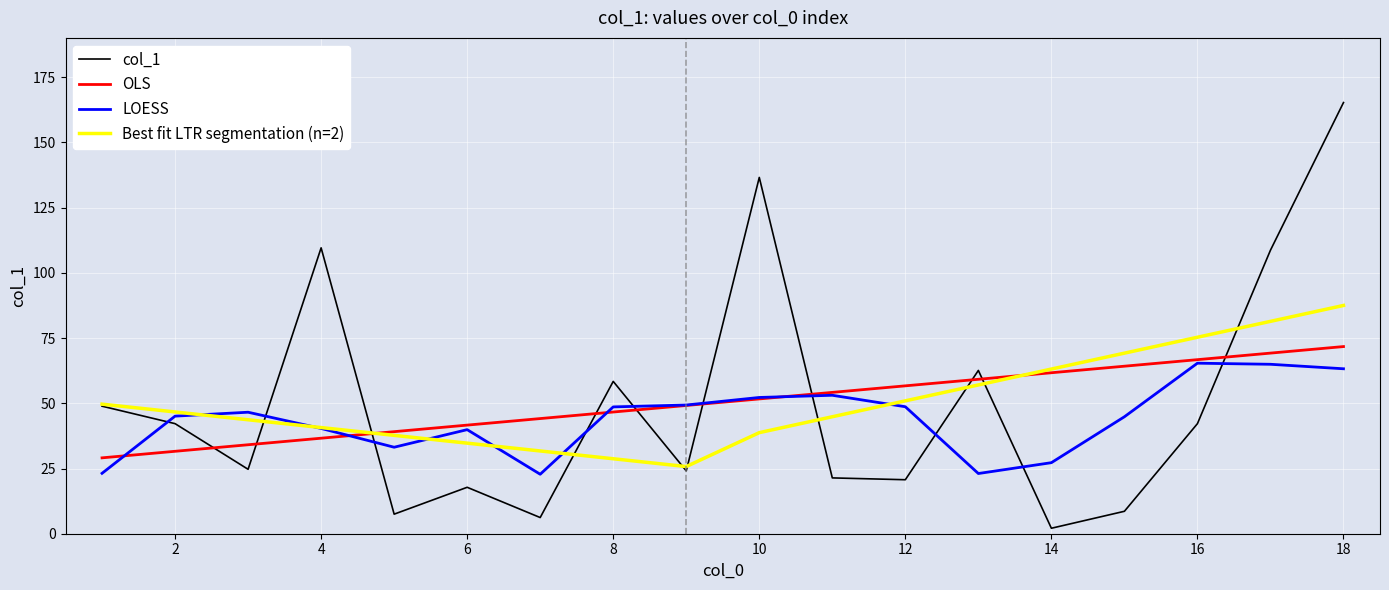

What is the smallest value displayed?

2.1